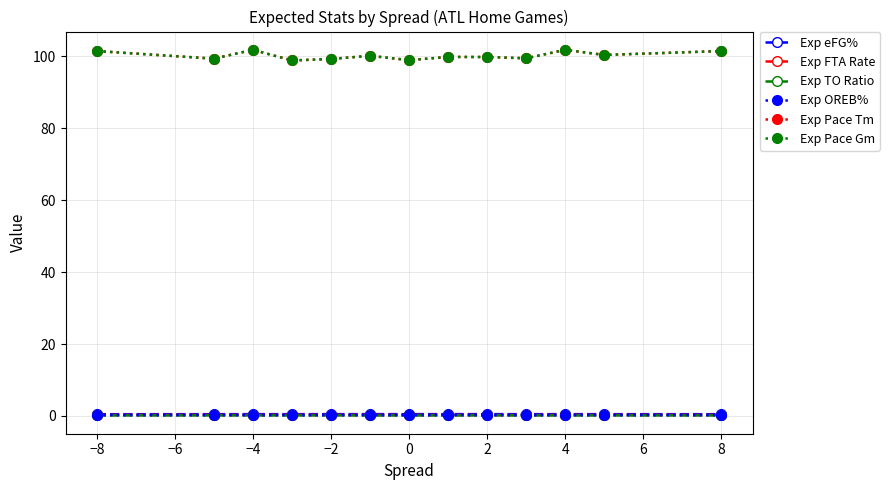

True or false: Exp Pace Gm and Exp FTA Rate intersect in this chart.

False